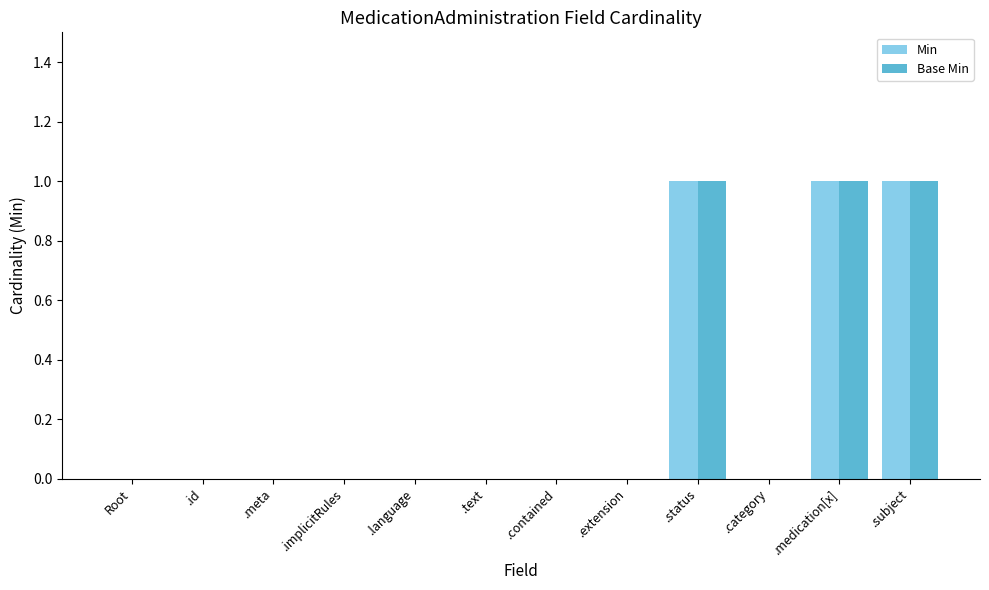

The value of Min at .extension is 0. True or false?

True